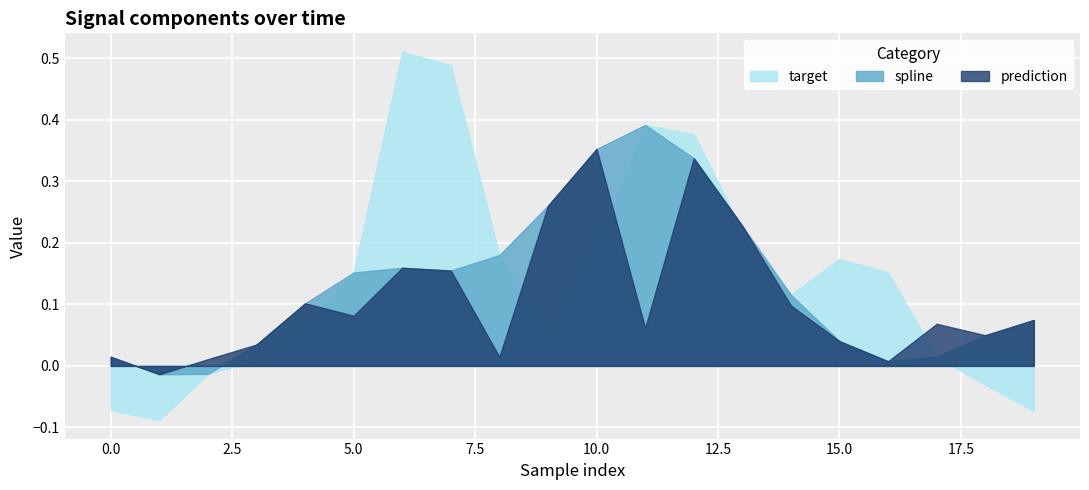

At which category does prediction reach its first local valley?

1